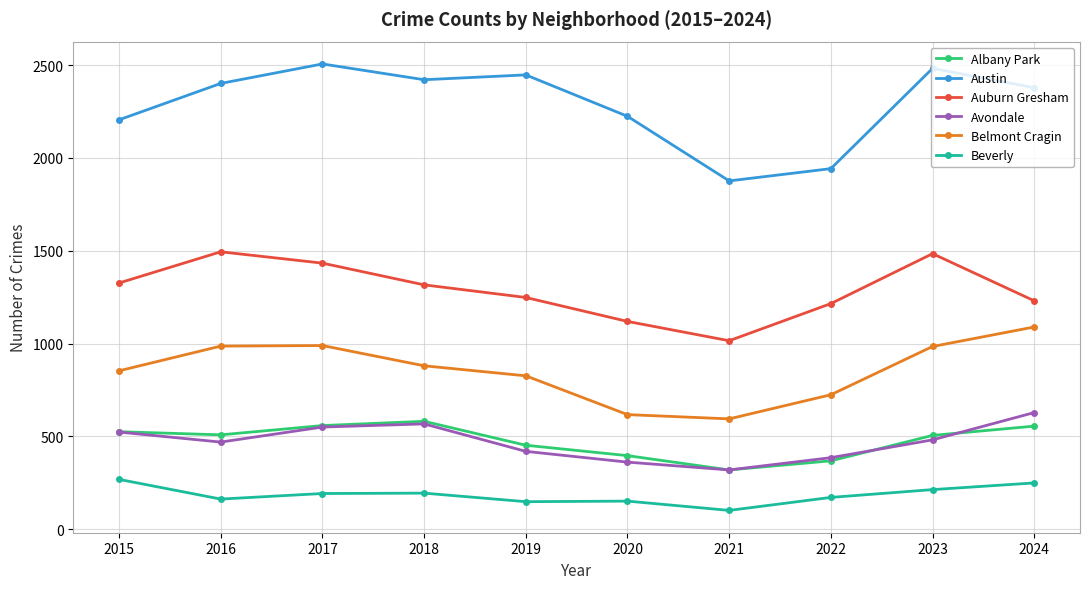

What is the sum of all Belmont Cragin values?

8542